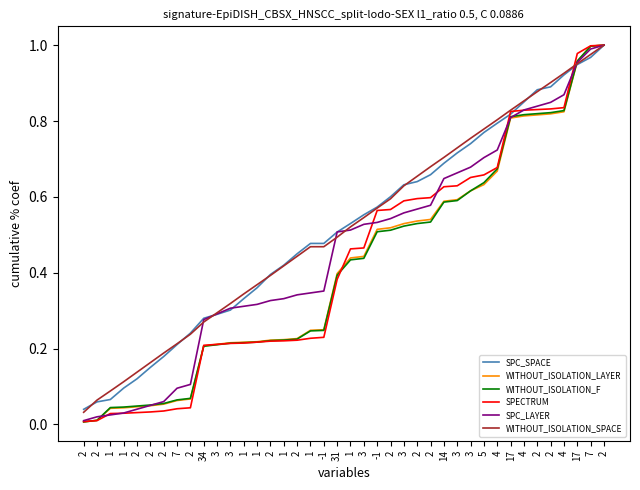

List the labels in order of WITHOUT_ISOLATION_F value, largest first.

2, 7, 17, 4, 2, 2, 4, 17, 4, 5, 3, 3, 14, 2, 2, 3, 2, -1, 3, 1, 31, -1, 1, 2, 1, 2, 1, 1, 3, 3, 34, 2, 7, 2, 2, 2, 1, 1, 2, 2